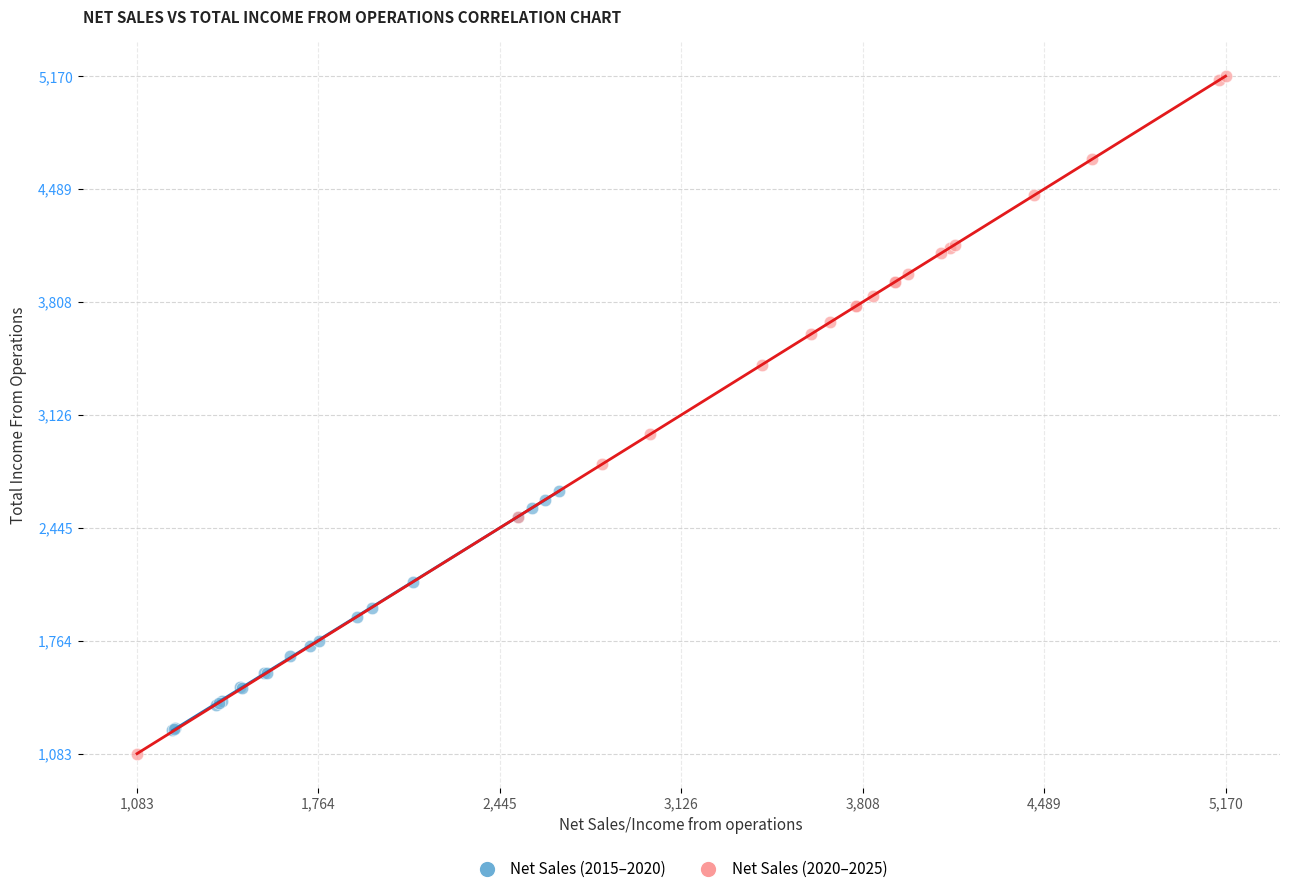

Which series has the widest spread of Y values?

Net Sales (2020–2025)